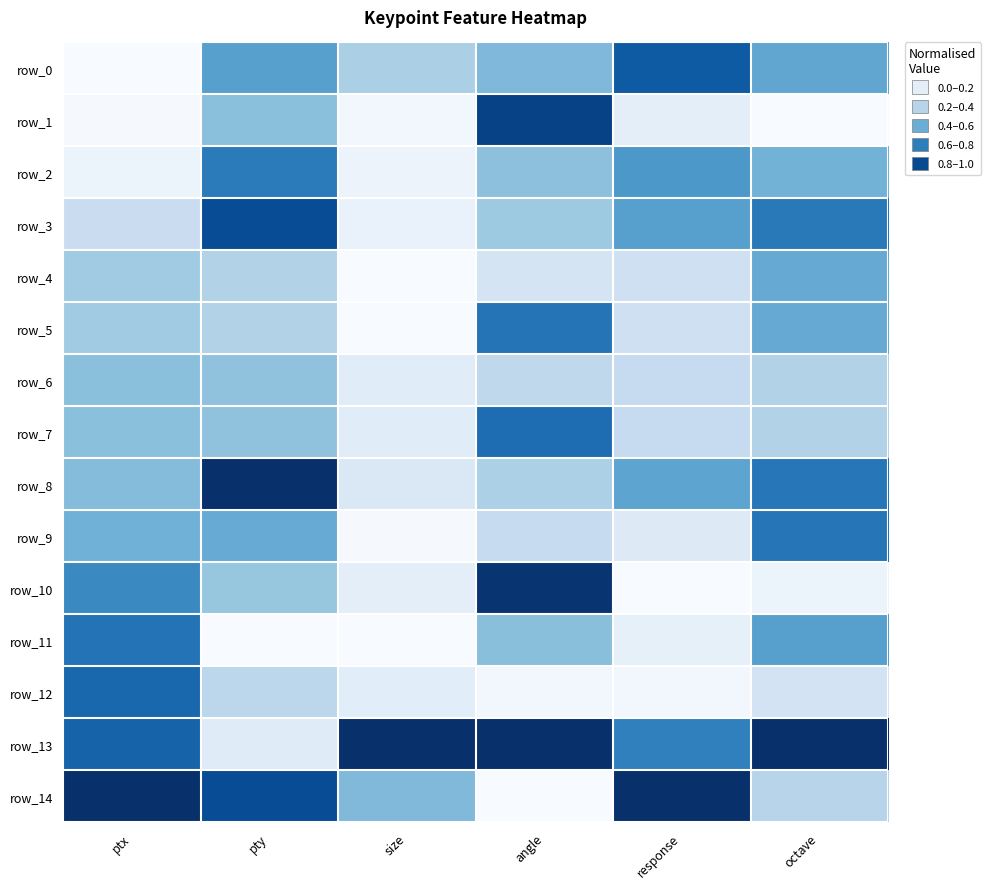

Which series has the largest range (max minus min)?

row_14